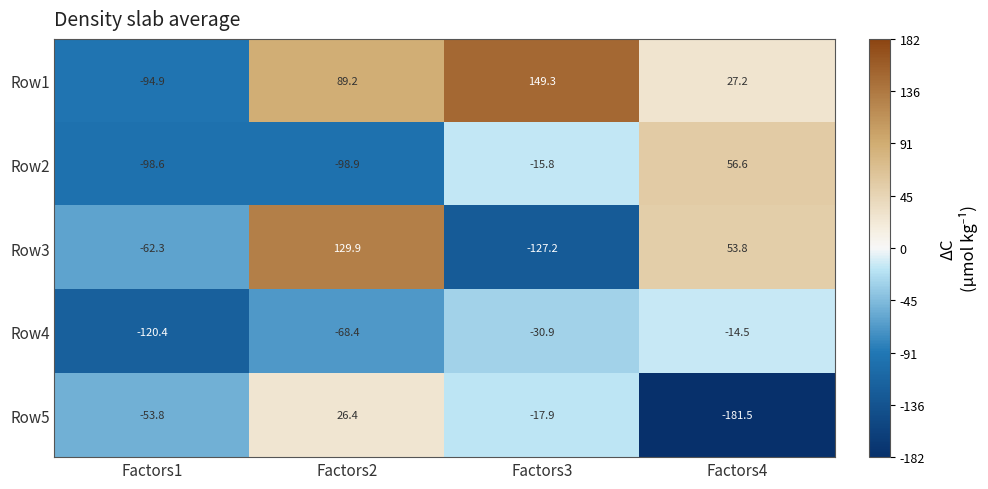

How many distinct data groups are displayed?

5